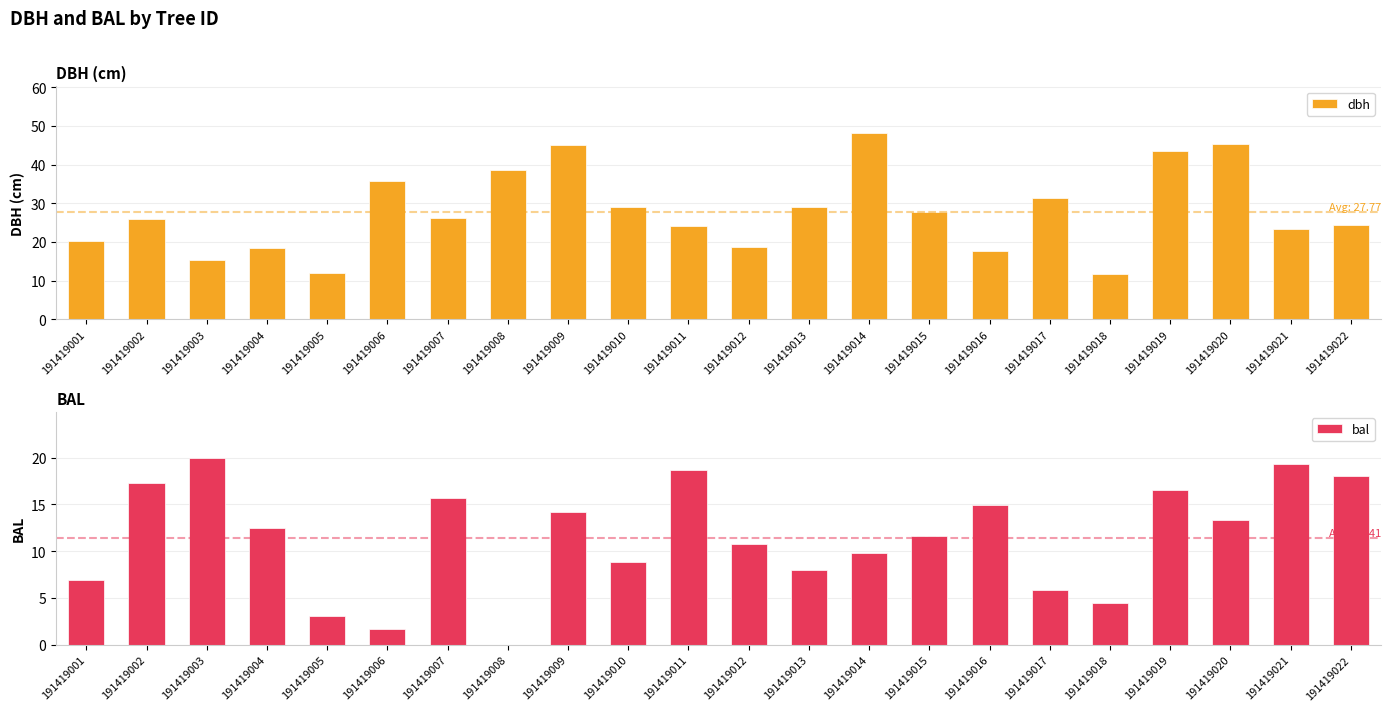

The dbh series shows 17.6 at 191419016. True or false?

True